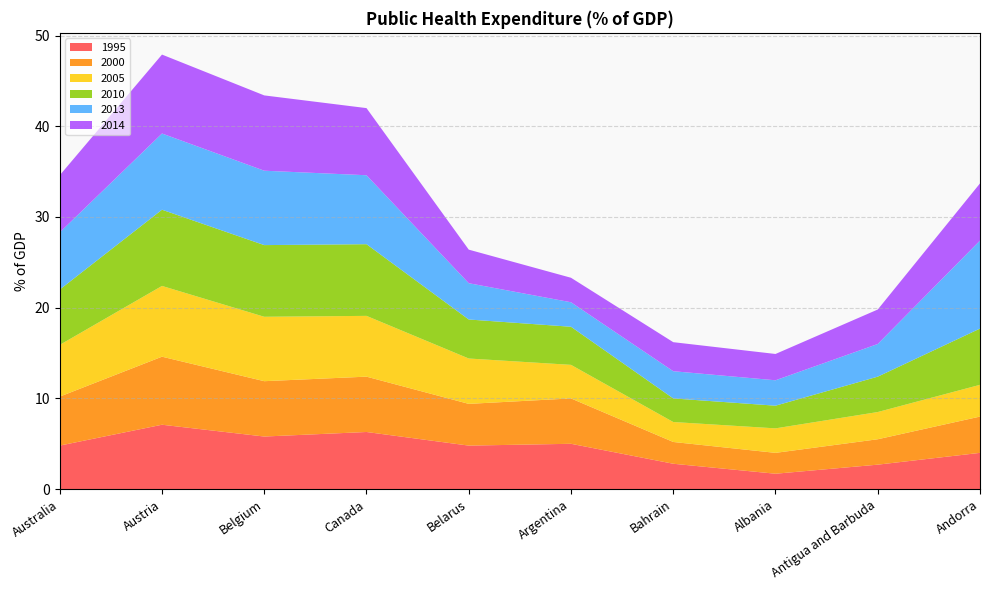

Reading right to left, extract all data points from this chart.

1995: Andorra=4.0	Antigua and Barbuda=2.7	Albania=1.7	Bahrain=2.8	Argentina=5.0	Belarus=4.8	Canada=6.3	Belgium=5.8	Austria=7.1	Australia=4.8
2000: Andorra=4.0	Antigua and Barbuda=2.8	Albania=2.3	Bahrain=2.4	Argentina=5.0	Belarus=4.6	Canada=6.1	Belgium=6.1	Austria=7.5	Australia=5.4
2005: Andorra=3.5	Antigua and Barbuda=3.0	Albania=2.7	Bahrain=2.2	Argentina=3.7	Belarus=5.0	Canada=6.7	Belgium=7.1	Austria=7.8	Australia=5.7
2010: Andorra=6.2	Antigua and Barbuda=3.9	Albania=2.5	Bahrain=2.6	Argentina=4.2	Belarus=4.3	Canada=7.9	Belgium=7.9	Austria=8.4	Australia=6.1
2013: Andorra=9.7	Antigua and Barbuda=3.6	Albania=2.8	Bahrain=3.0	Argentina=2.7	Belarus=4.0	Canada=7.6	Belgium=8.2	Austria=8.4	Australia=6.3
2014: Andorra=6.3	Antigua and Barbuda=3.8	Albania=2.9	Bahrain=3.2	Argentina=2.7	Belarus=3.7	Canada=7.4	Belgium=8.3	Austria=8.7	Australia=6.3